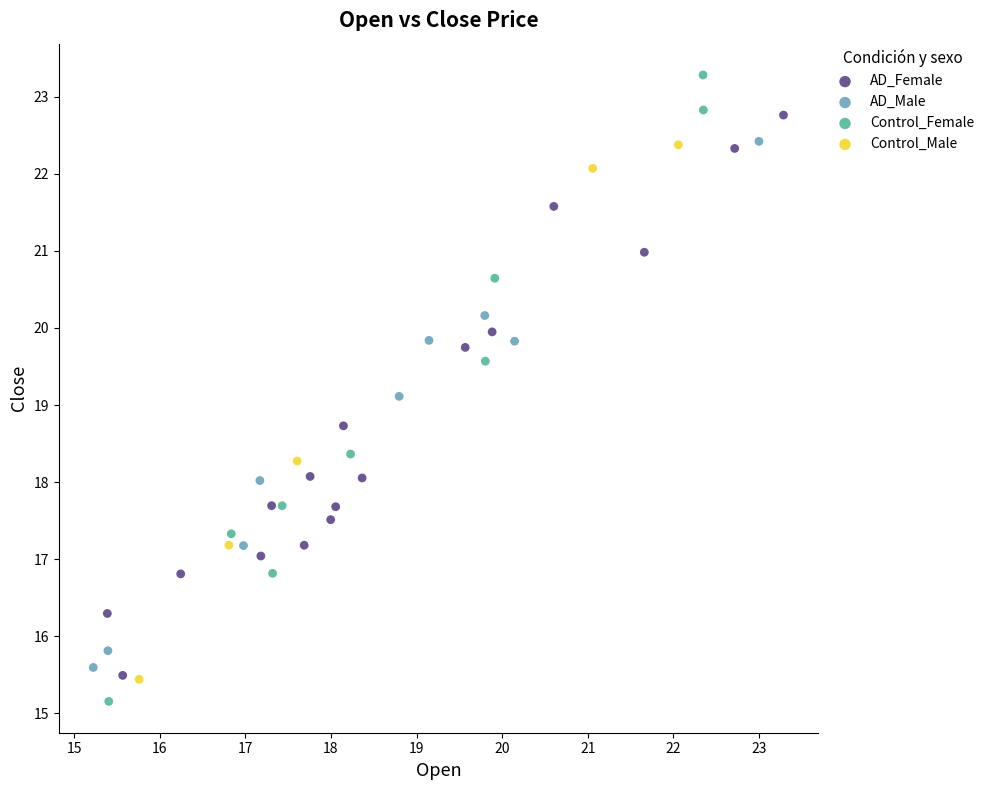

Which series has the widest spread of Y values?

Control_Female